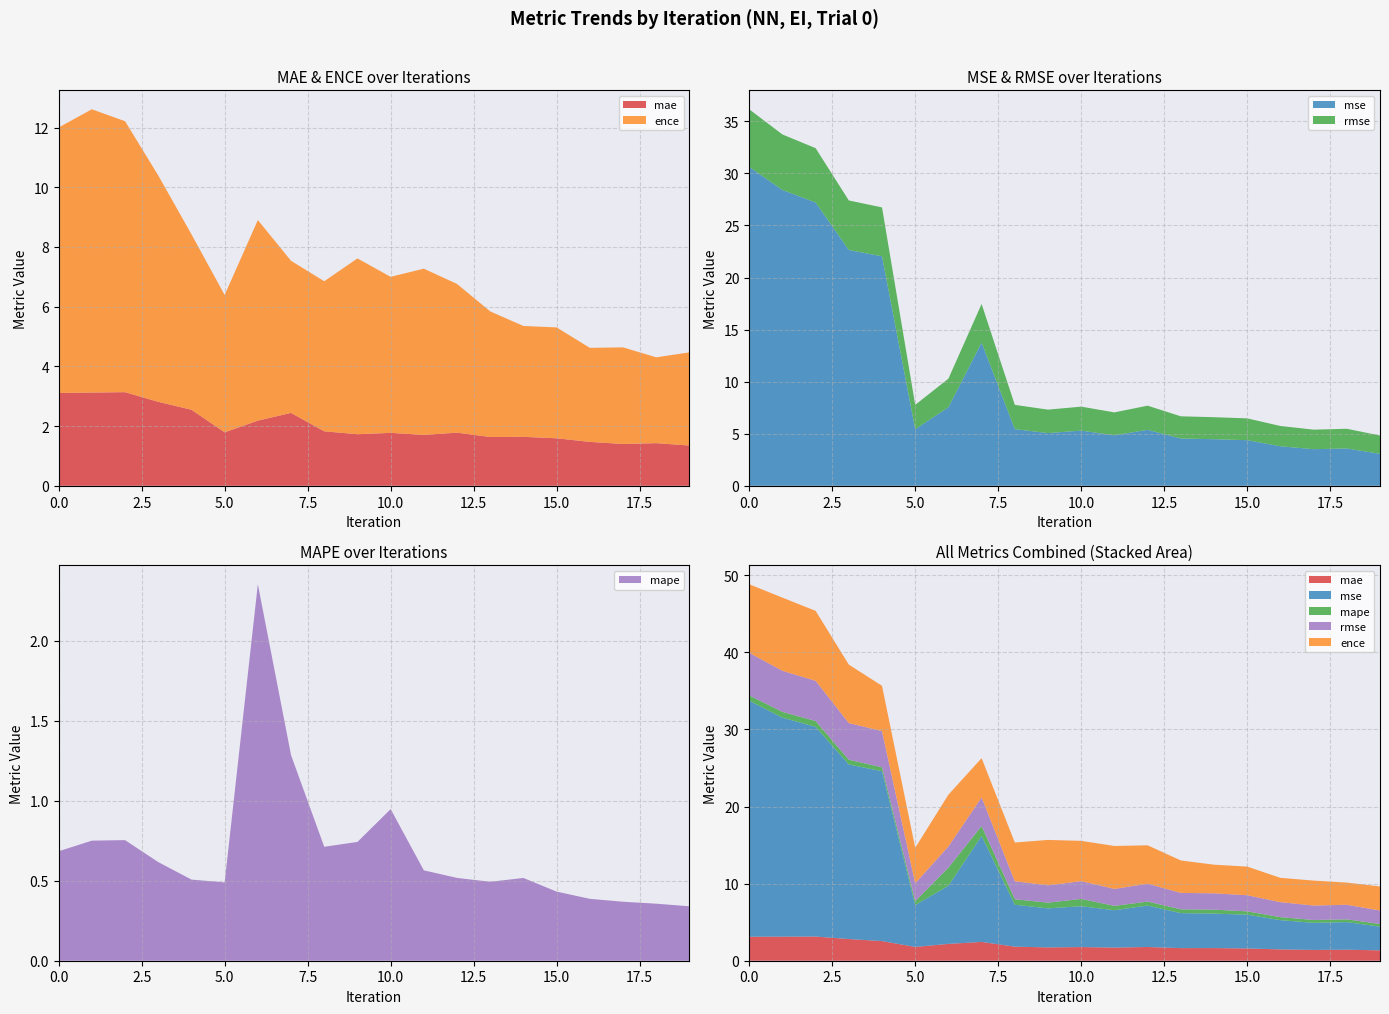

Reading right to left, extract all data points from this chart.

mae: 19=1.3	18=1.4	17=1.4	16=1.5	15=1.6	14=1.6	13=1.6	12=1.8	11=1.7	10=1.8	9=1.7	8=1.8	7=2.4	6=2.2	5=1.8	4=2.5	3=2.8	2=3.1	1=3.1	0=3.1
mse: 19=3.1	18=3.6	17=3.5	16=3.8	15=4.4	14=4.5	13=4.5	12=5.4	11=4.8	10=5.3	9=5.1	8=5.4	7=13.8	6=7.5	5=5.4	4=22.0	3=22.6	2=27.2	1=28.4	0=30.6
mape: 19=0.3	18=0.4	17=0.4	16=0.4	15=0.4	14=0.5	13=0.5	12=0.5	11=0.6	10=0.9	9=0.7	8=0.7	7=1.3	6=2.4	5=0.5	4=0.5	3=0.6	2=0.8	1=0.8	0=0.7
rmse: 19=1.8	18=1.9	17=1.9	16=1.9	15=2.1	14=2.1	13=2.1	12=2.3	11=2.2	10=2.3	9=2.2	8=2.3	7=3.7	6=2.7	5=2.3	4=4.7	3=4.8	2=5.2	1=5.3	0=5.5
ence: 19=3.1	18=2.9	17=3.2	16=3.2	15=3.7	14=3.7	13=4.2	12=5.0	11=5.6	10=5.2	9=5.9	8=5.0	7=5.1	6=6.7	5=4.6	4=5.9	3=7.6	2=9.1	1=9.5	0=8.9